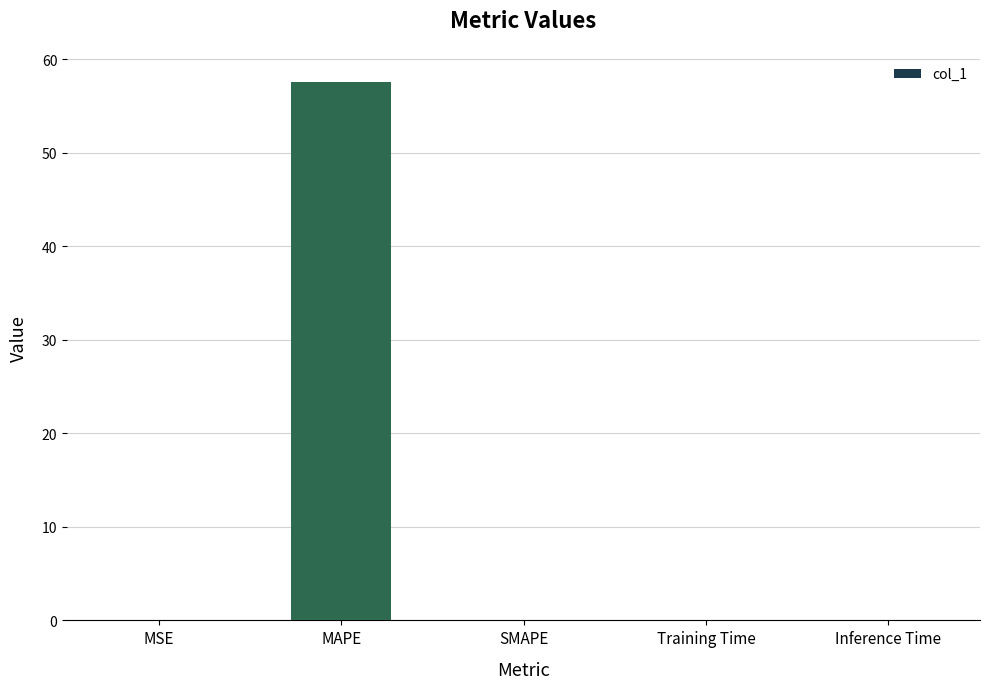

What is the maximum value shown in the chart?

57.6